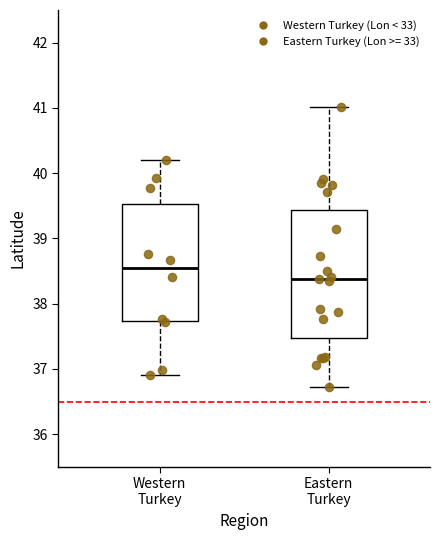

Reading left to right, read every box against the y-axis: the position of its median line, the range the box covers, and the ends of its whiskers. The values are not printed on the chart, so give them approximately, as read against the axis.

Western Turkey: median 38.5, box 37.7 to 39.5, whiskers 36.9 to 40.2
Eastern Turkey: median 38.4, box 37.5 to 39.4, whiskers 36.7 to 41.0